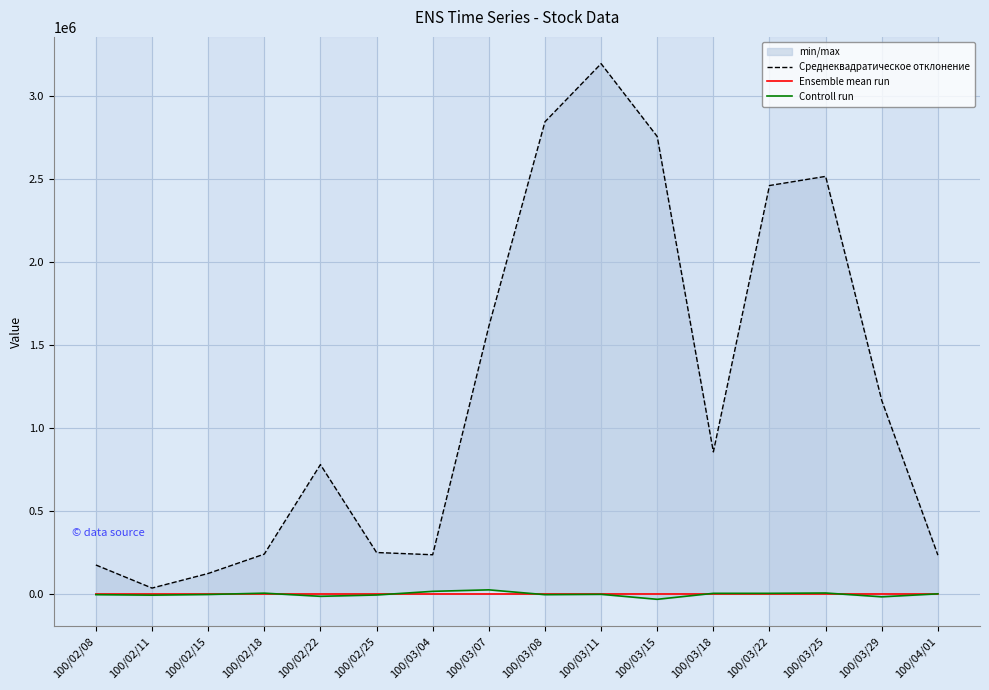

What is the average value of the Ensemble mean run series?

26